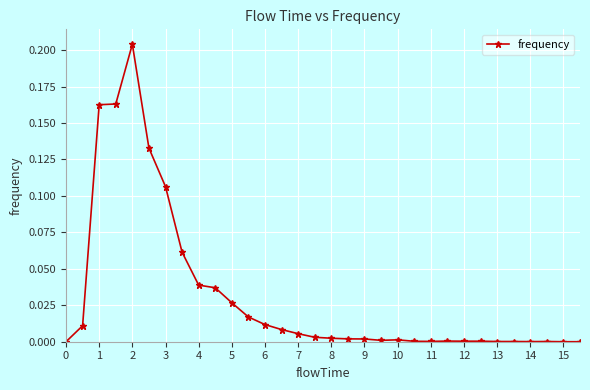

What is the sum of all values?

1.0